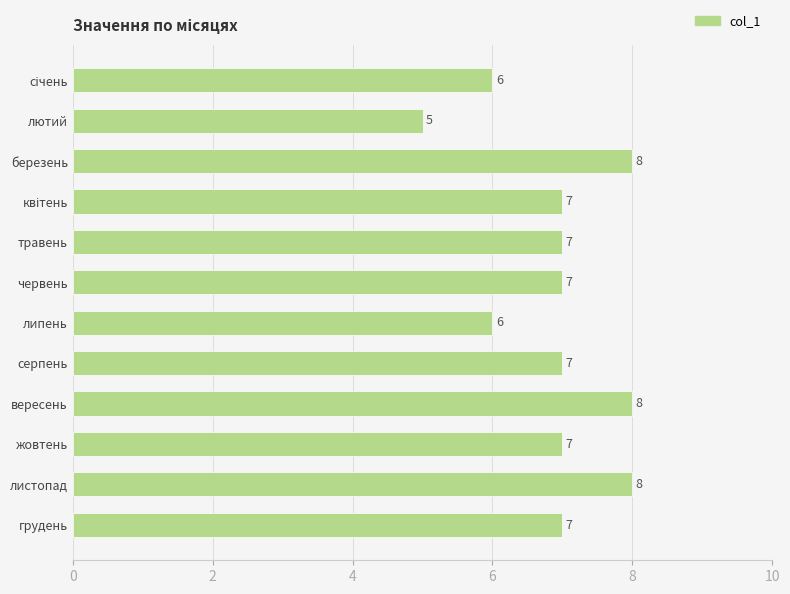

What is the label of the 3rd bar from the top?

березень